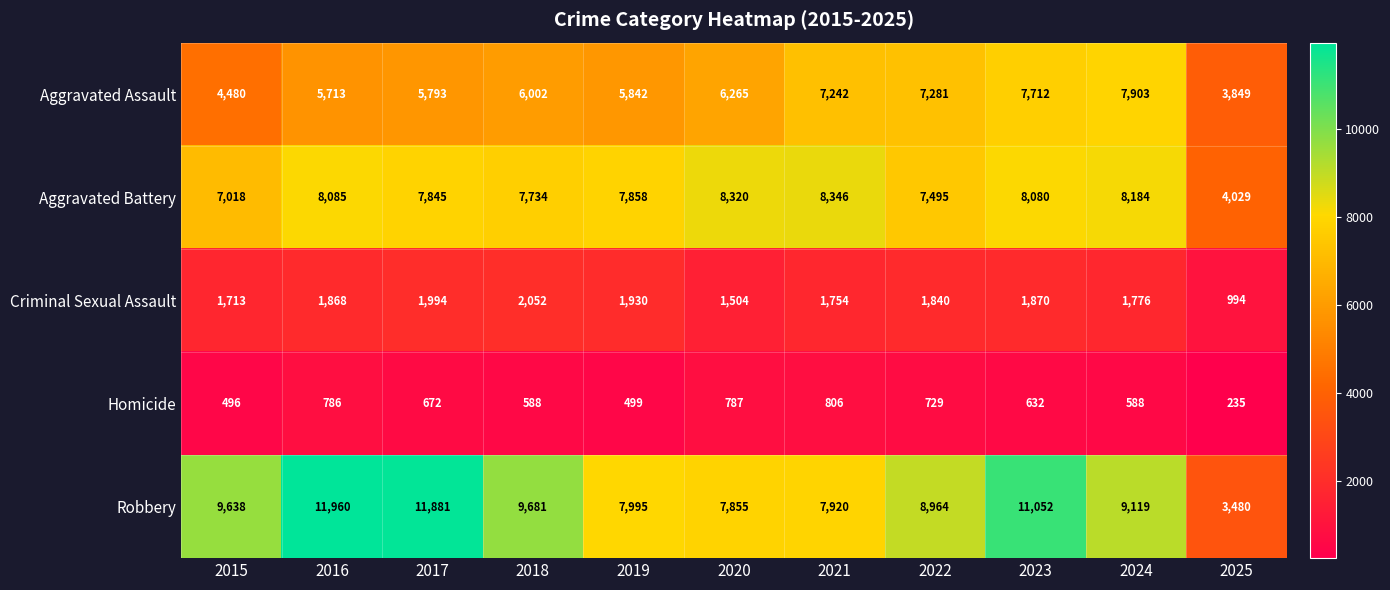

What is the difference between the Robbery values at 2015 and 2016?

2322